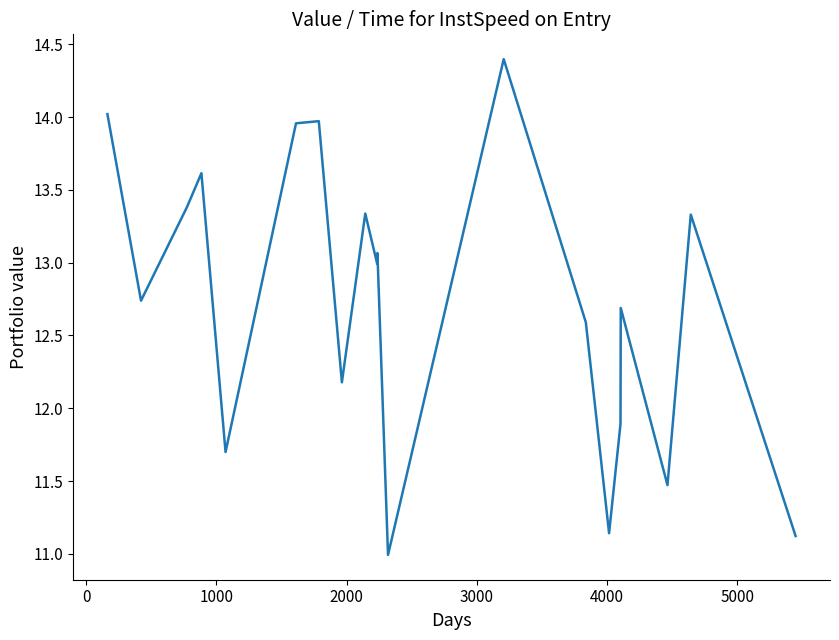

What is the difference between the maximum and minimum values?

3.4